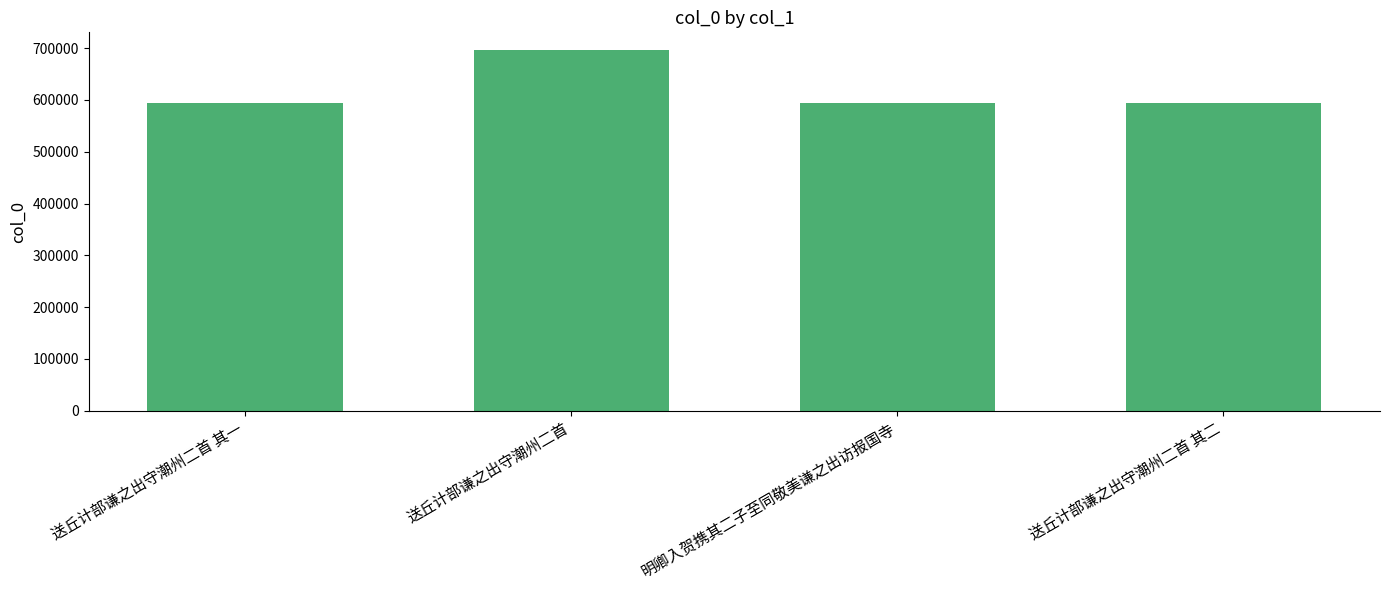

What is the change in value from 送丘计部谦之出守潮州二首 to 送丘计部谦之出守潮州二首 其二?

-102246